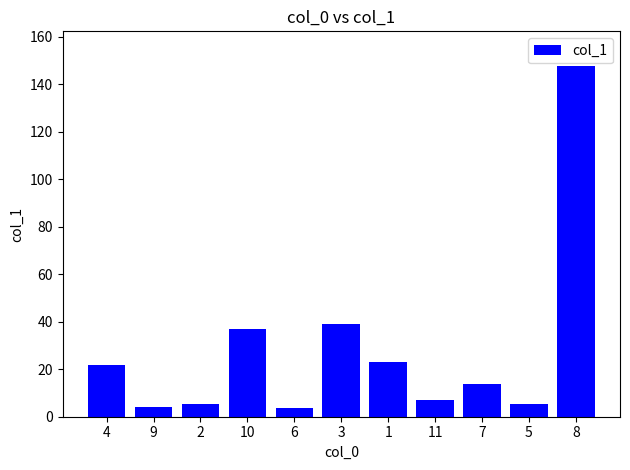

Which category has the highest value across all series?

8